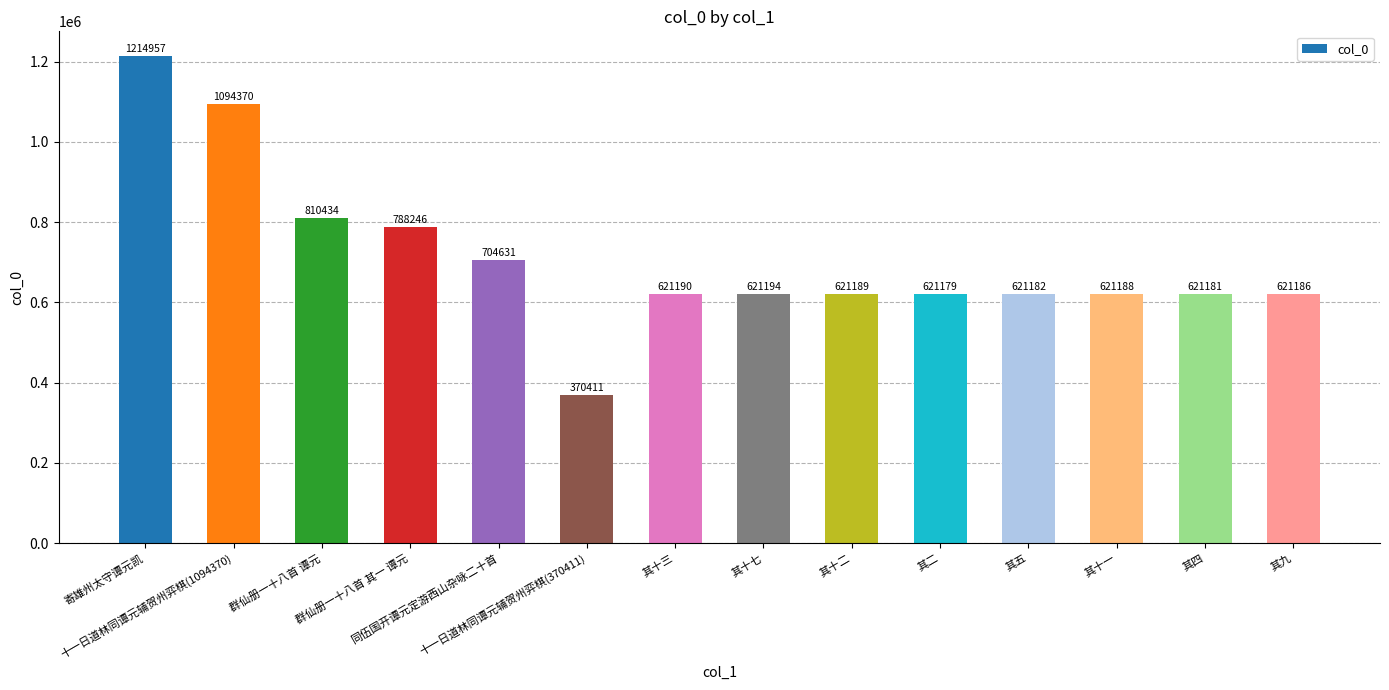

The chart shows a value of 811532 at 其十七. True or false?

False